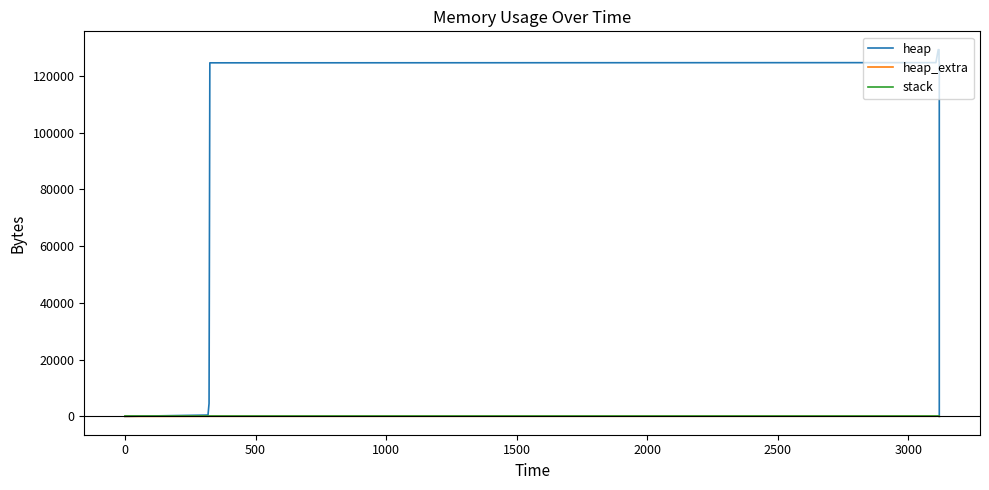

What is the label of the 6th point from the left?

2000